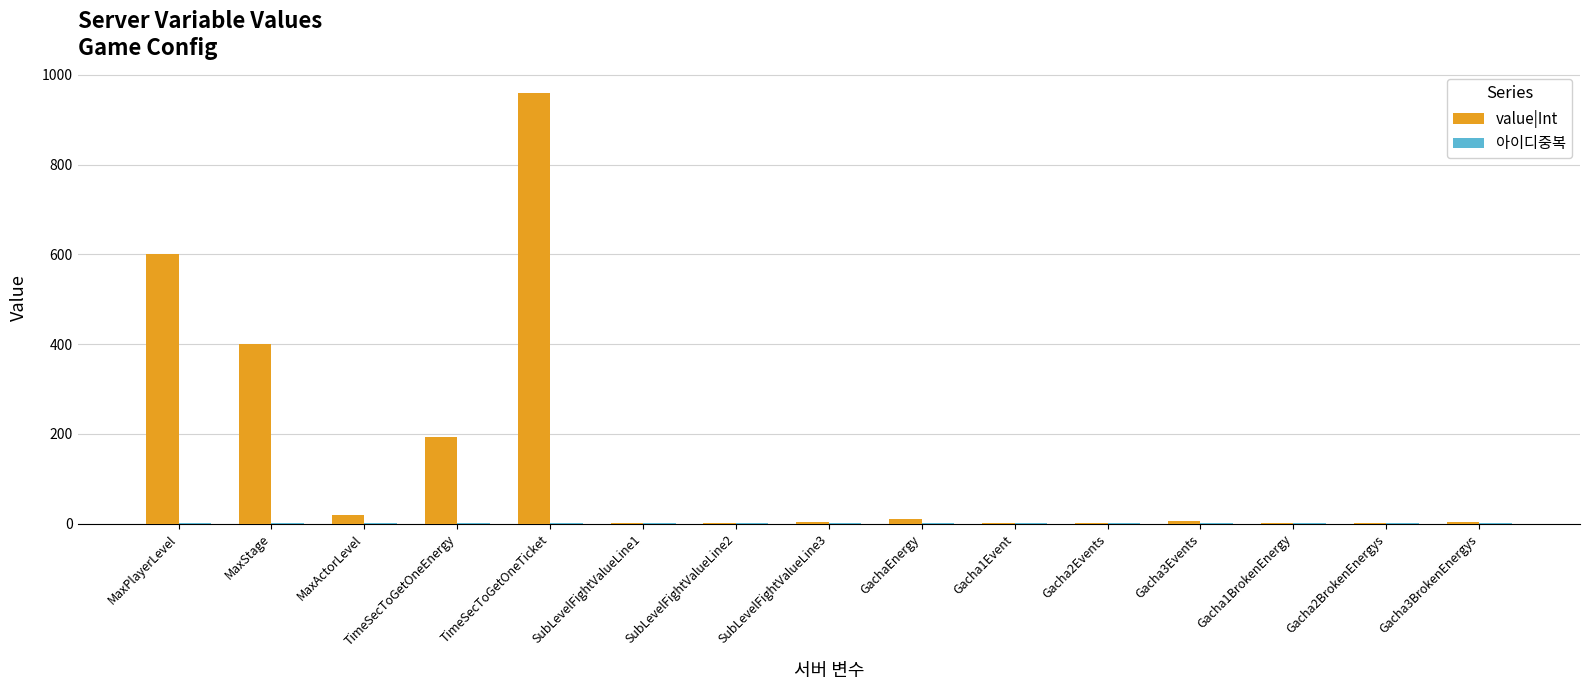

Count the number of categories in the chart.

15